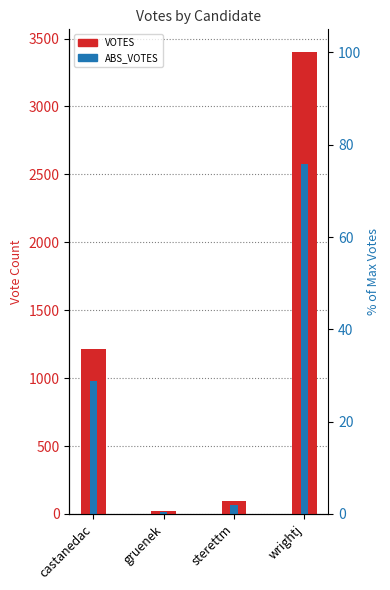

Between castanedac and wrightj, which series saw the biggest shift?

VOTES